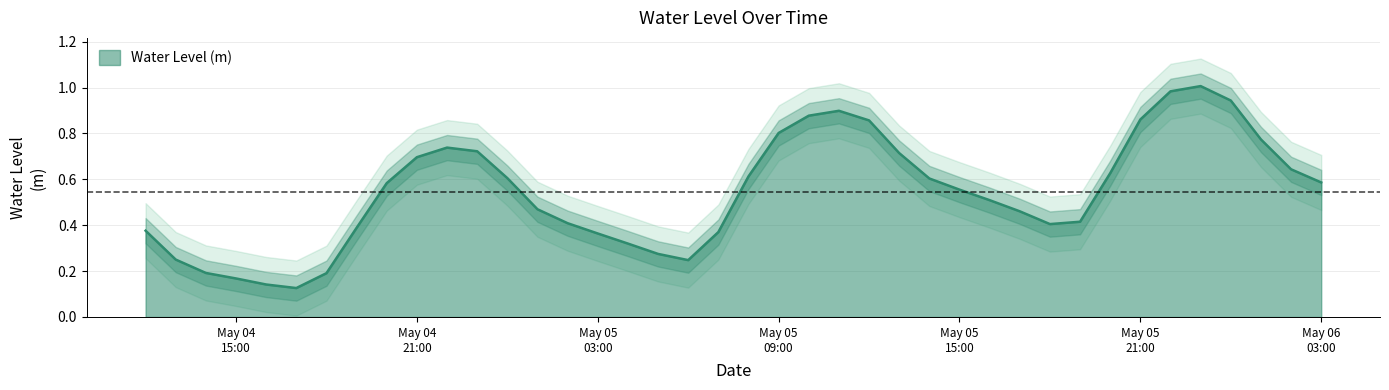

What is the average value?

0.5